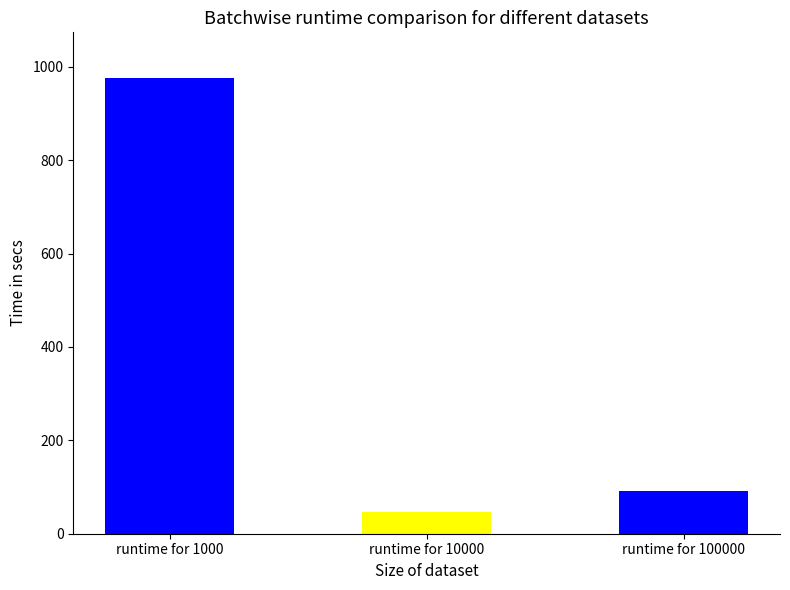

How many values are below 91?

1